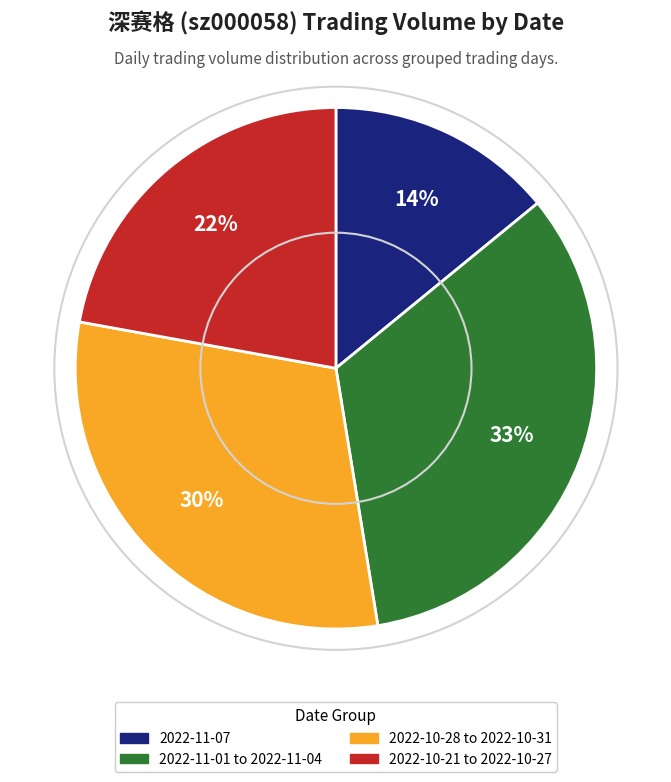

Rank the categories by value from highest to lowest.

2022-11-01 to 2022-11-04, 2022-10-28 to 2022-10-31, 2022-10-21 to 2022-10-27, 2022-11-07